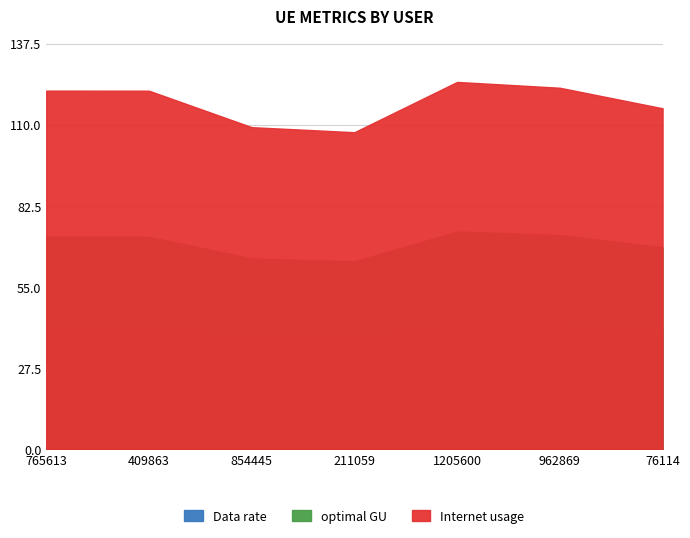

What is the label of the 7th point from the left?

76114